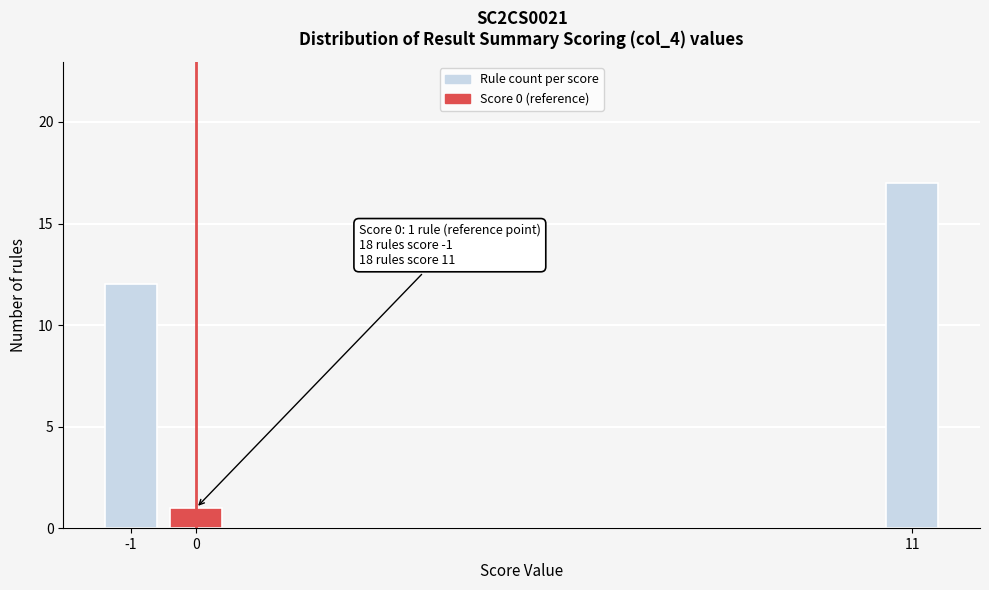

Reading right to left, list all the values displayed in this chart.

17	1	12